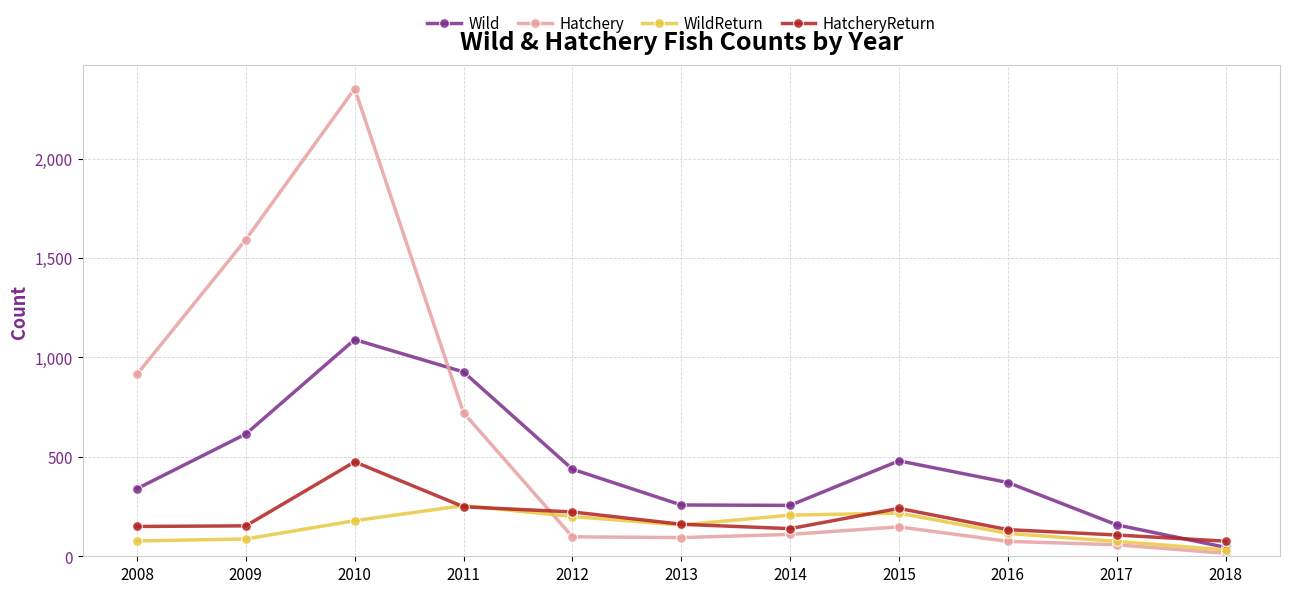

At which category is the sum across all series the highest?

2010